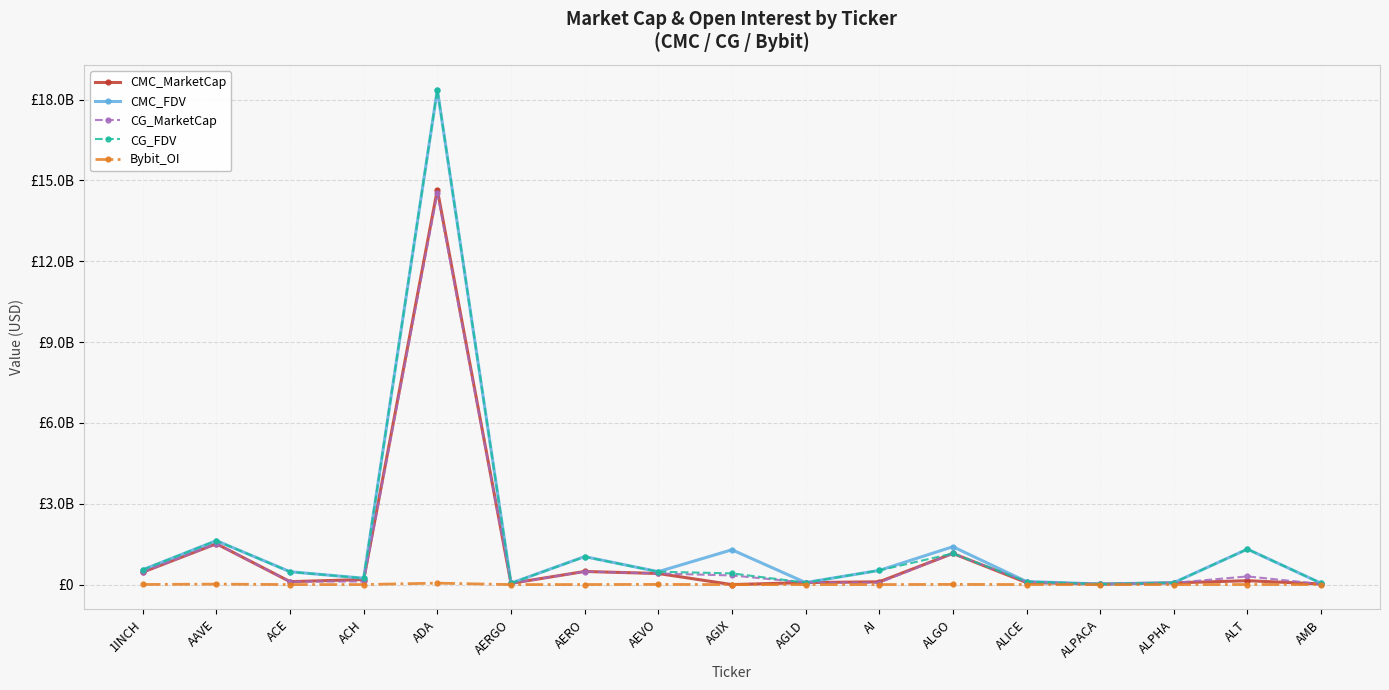

List the series in order of their peak value, lowest first.

Bybit_OI, CG_MarketCap, CMC_MarketCap, CMC_FDV, CG_FDV